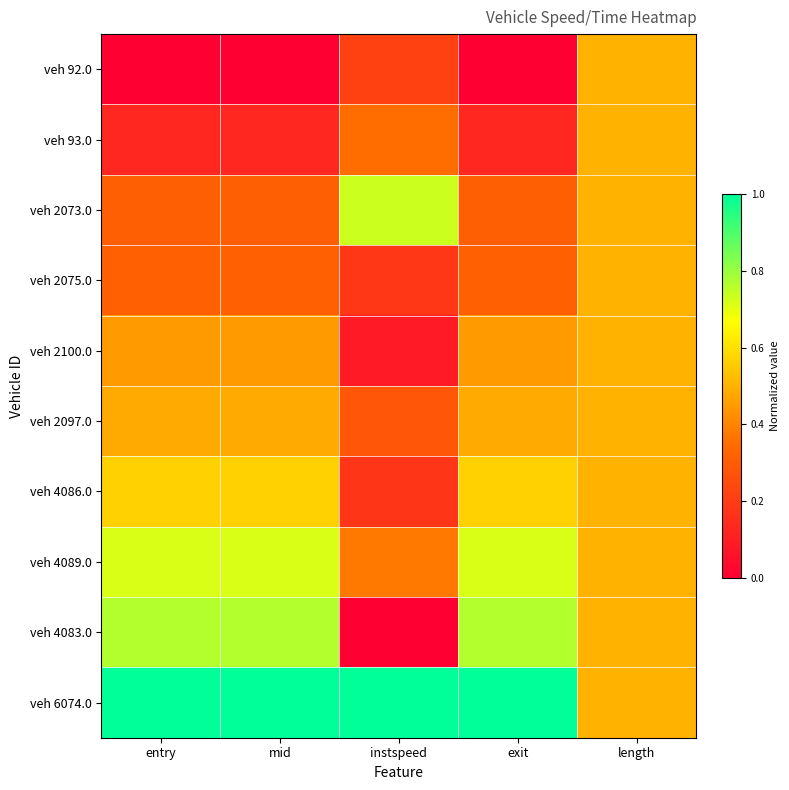

At which category is the sum across all series the highest?

length